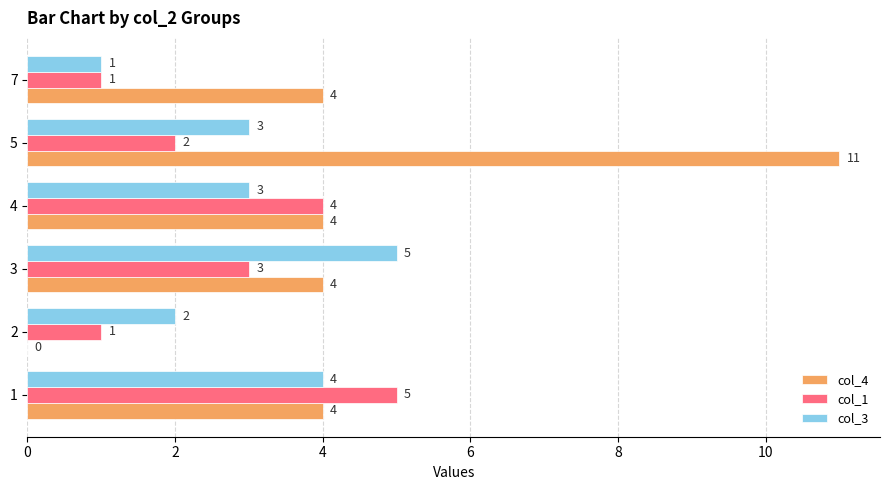

At which label is col_1 closest to 3?

3